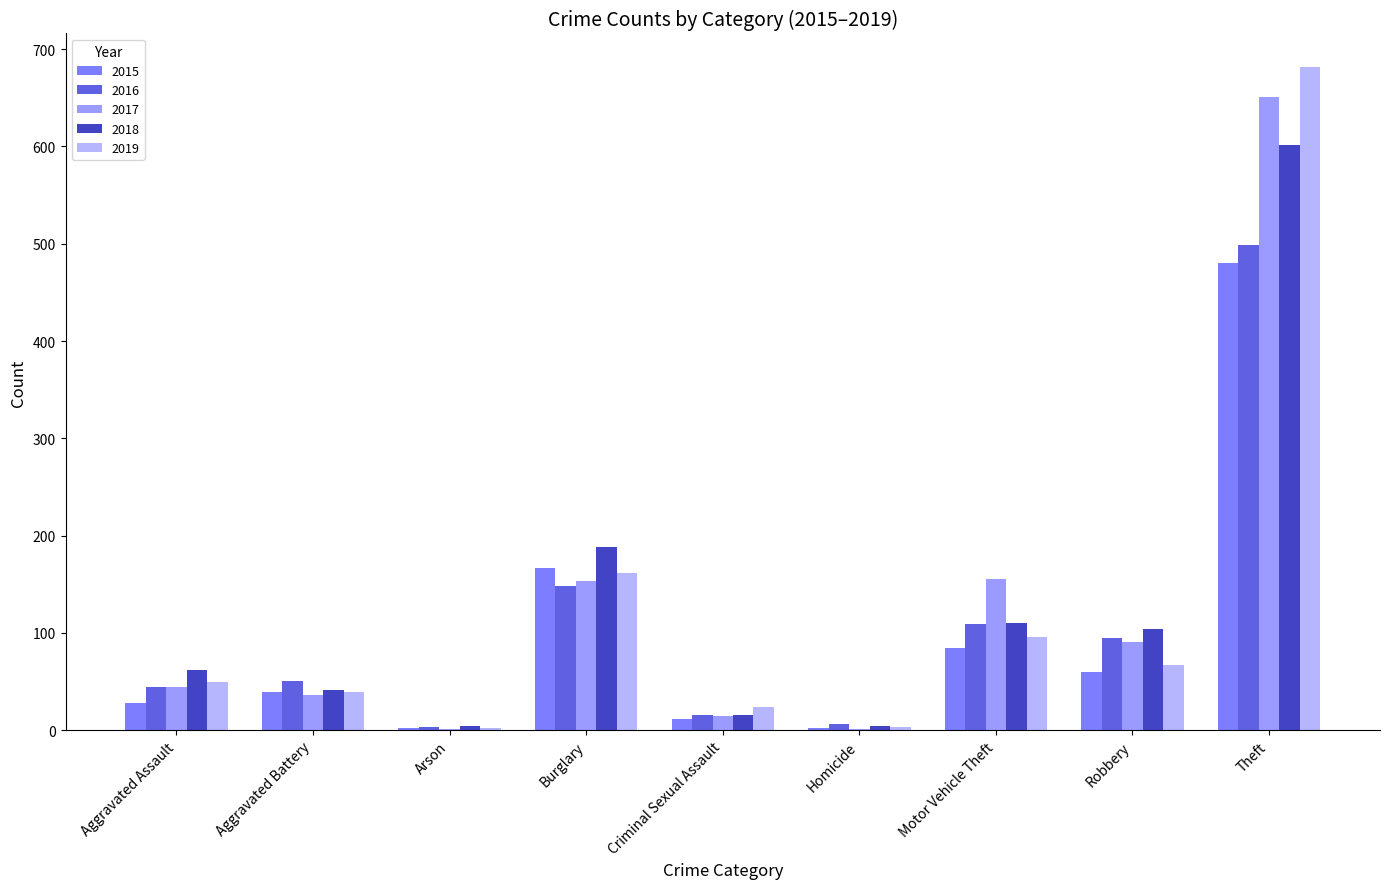

Which series changed the most between Motor Vehicle Theft and Theft?

2019